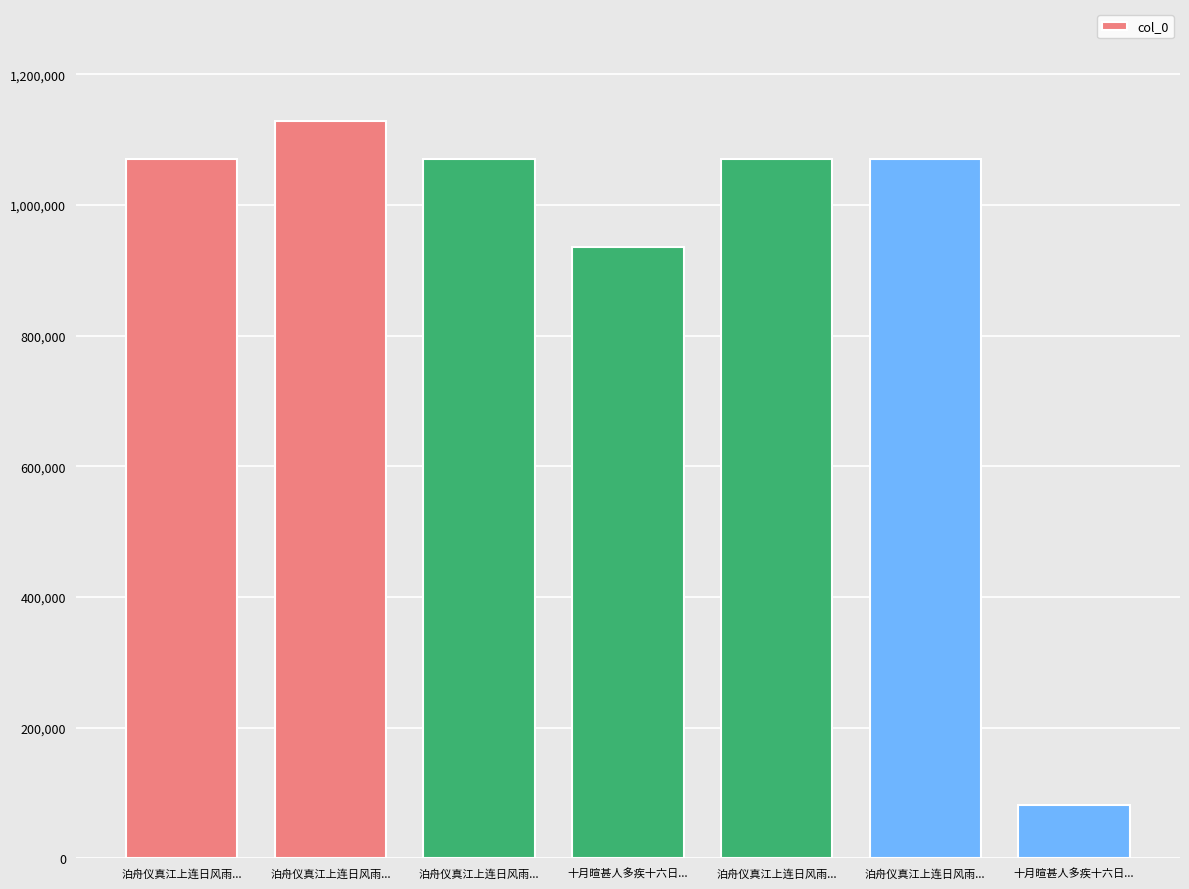

Does the chart contain any negative values?

No